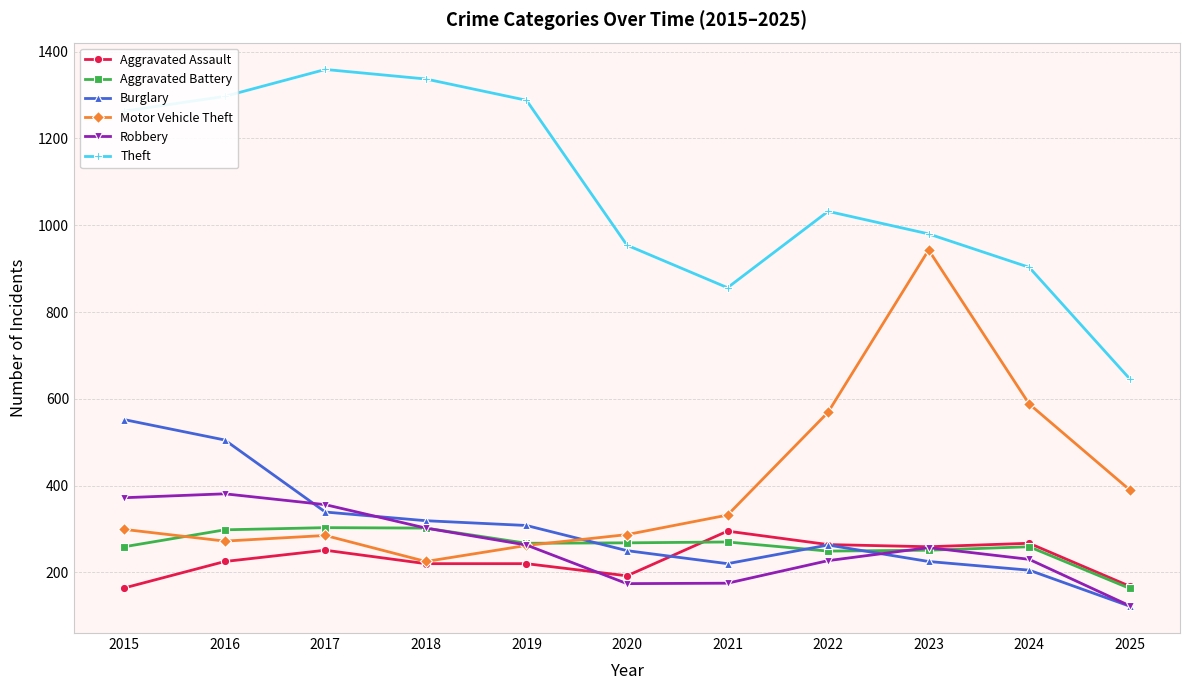

True or false: Theft and Robbery cross at least once.

False